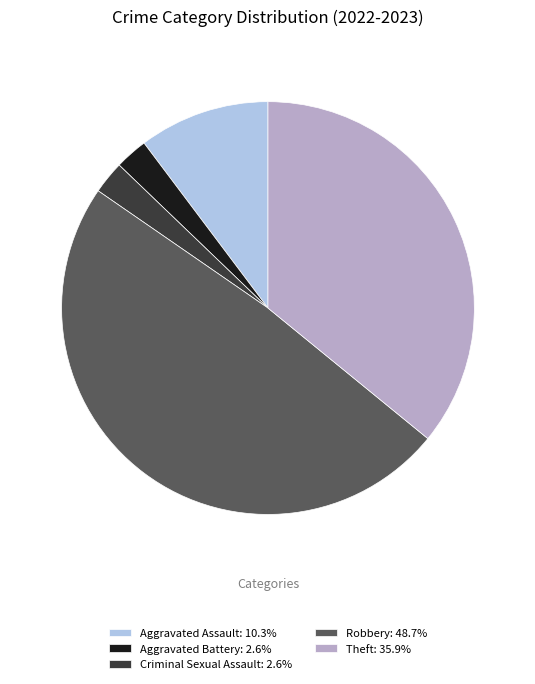

What is the ratio of the value at Theft: 35.9% to the value at Aggravated Assault: 10.3%?

3.5